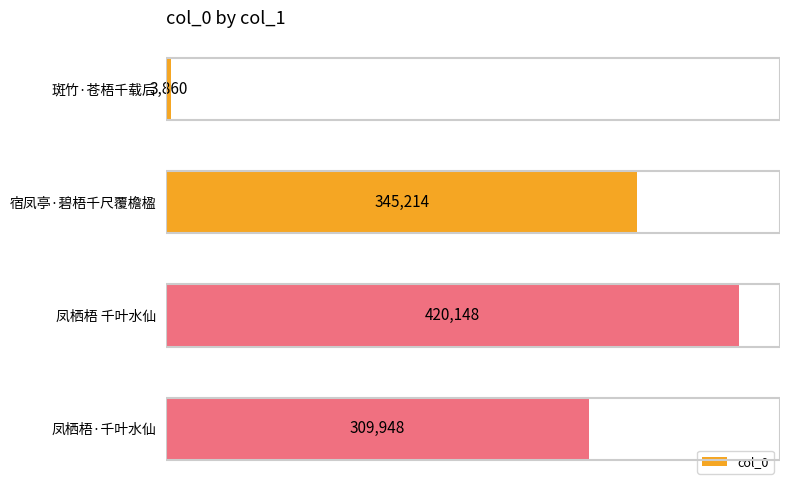

The value at 凤栖梧·千叶水仙 is 309948. True or false?

True